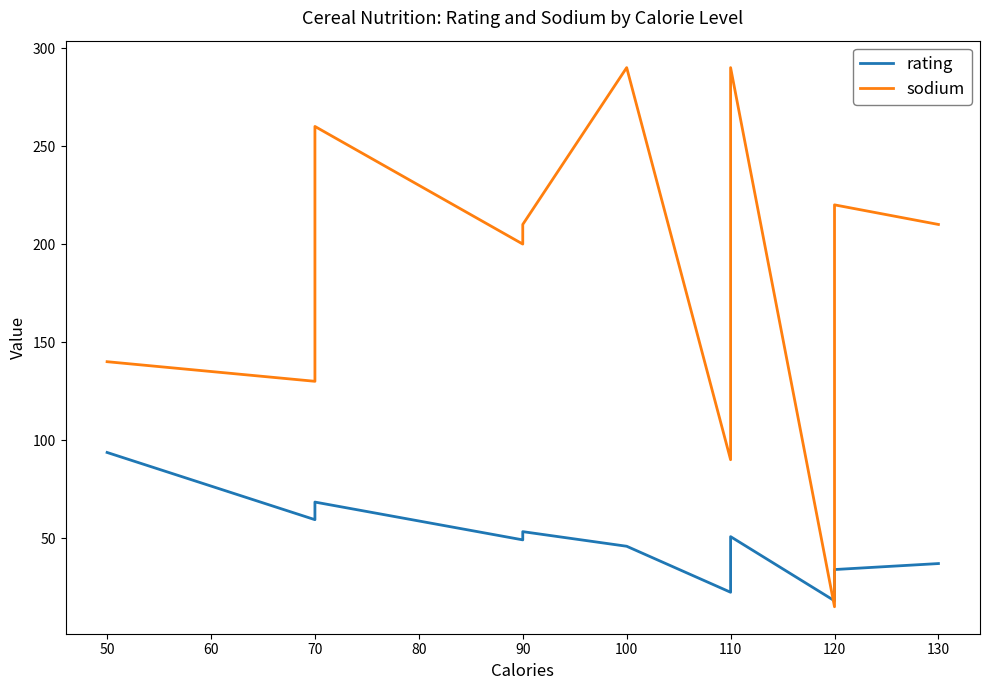

What is the lowest value of the sodium series?

15.0